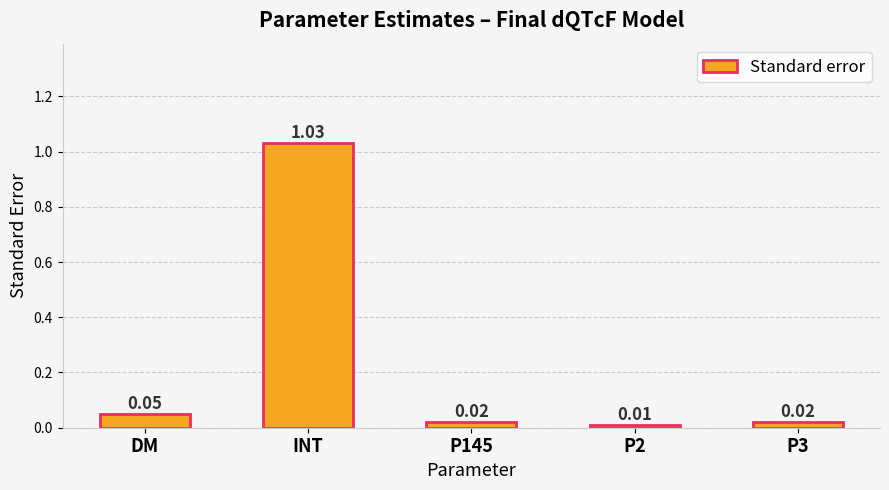

What is the change in value from INT to P3?

-1.0